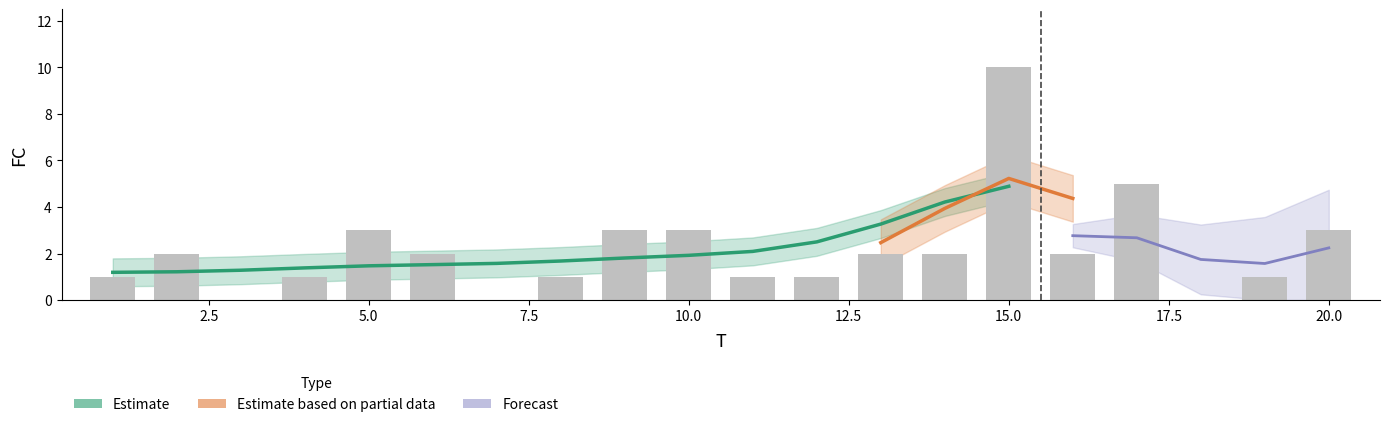

What is the difference between the maximum and minimum values?

10